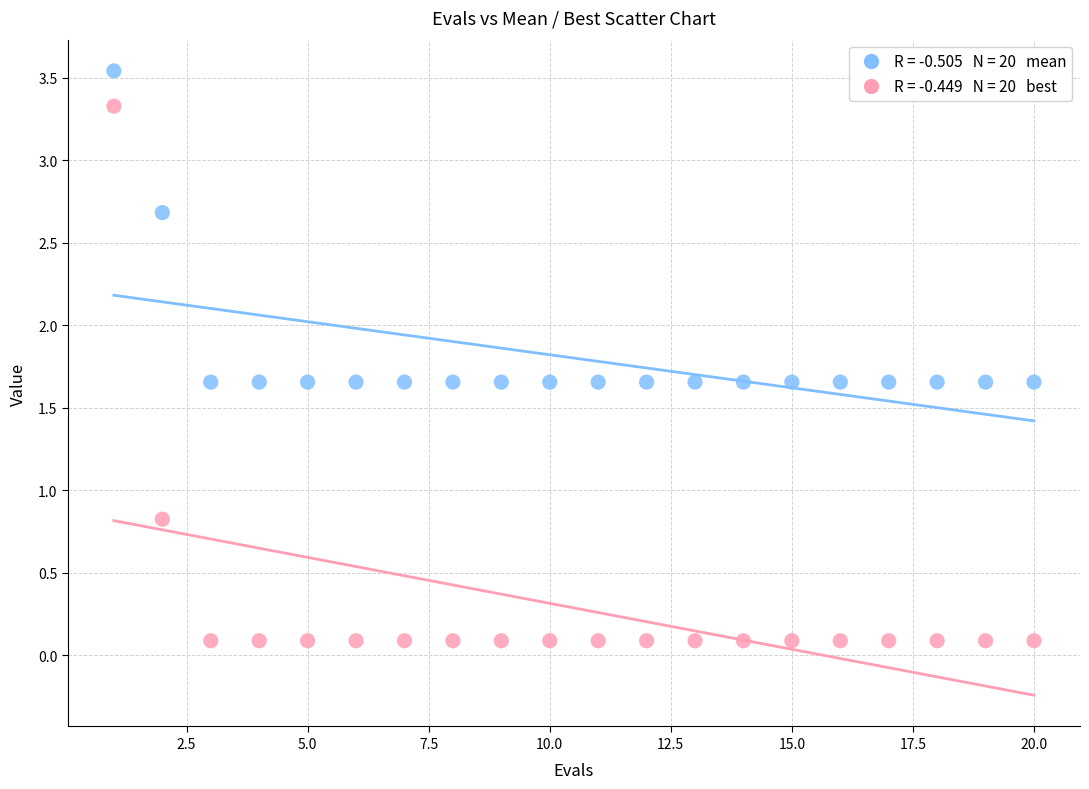

Across all data points, what is the range of X values (max minus min)?

19.0